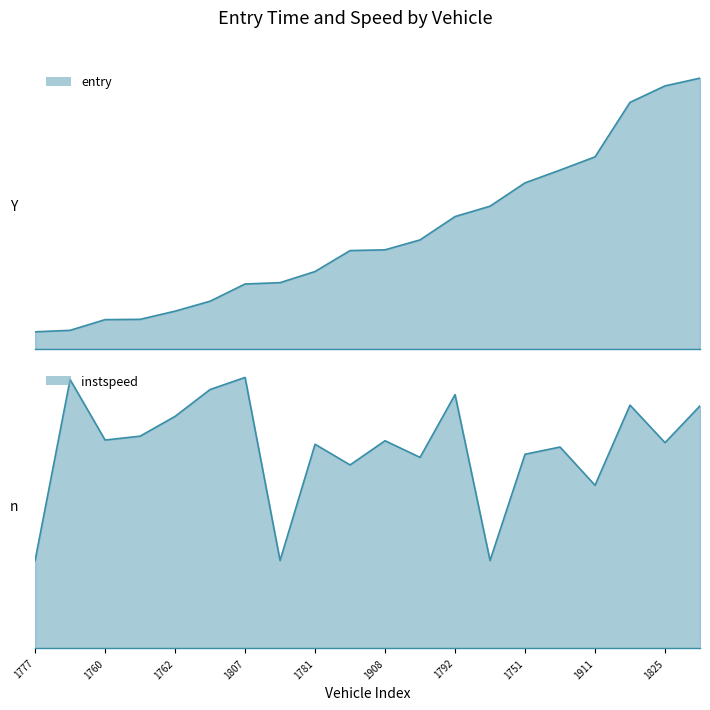

Rank the series by their maximum value, from lowest to highest.

instspeed, entry